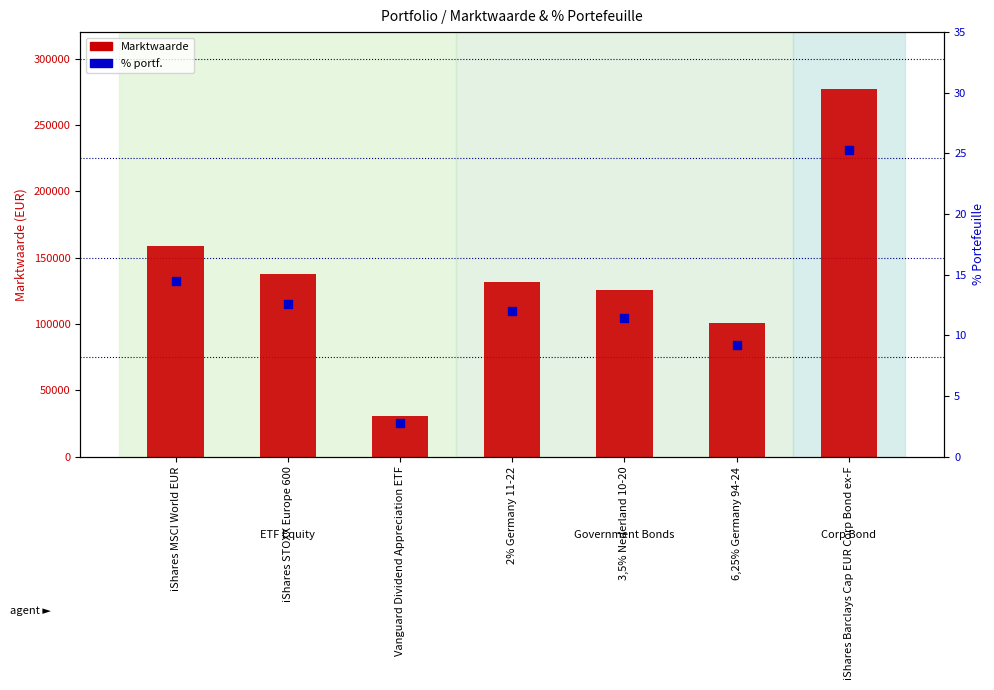

Which series has the largest total across all categories?

Marktwaarde